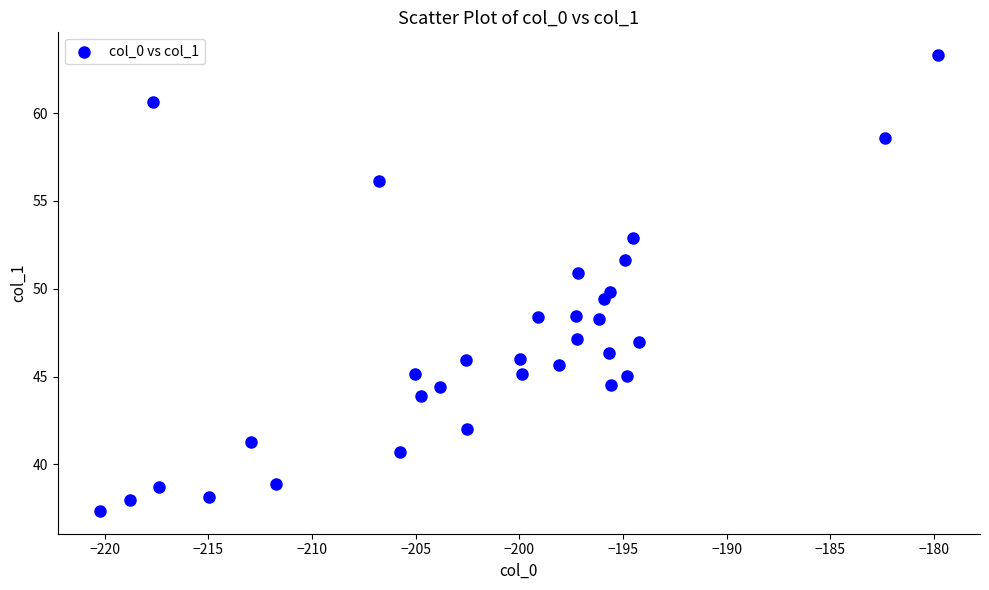

What is the range of X values (max minus min)?

40.4